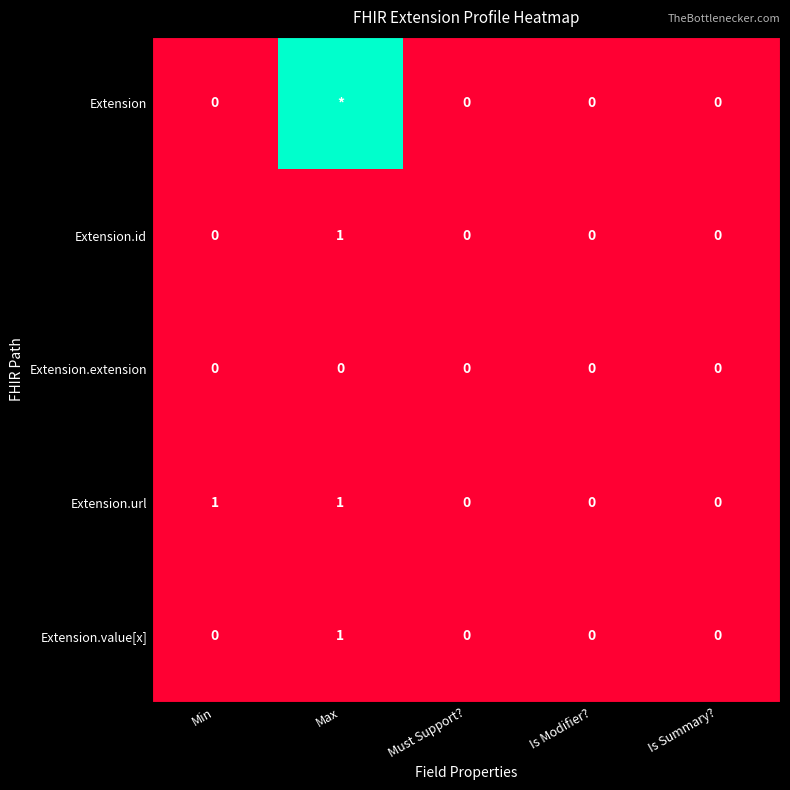

What is the difference between the maximum and minimum values in the Extension.url series?

1.0